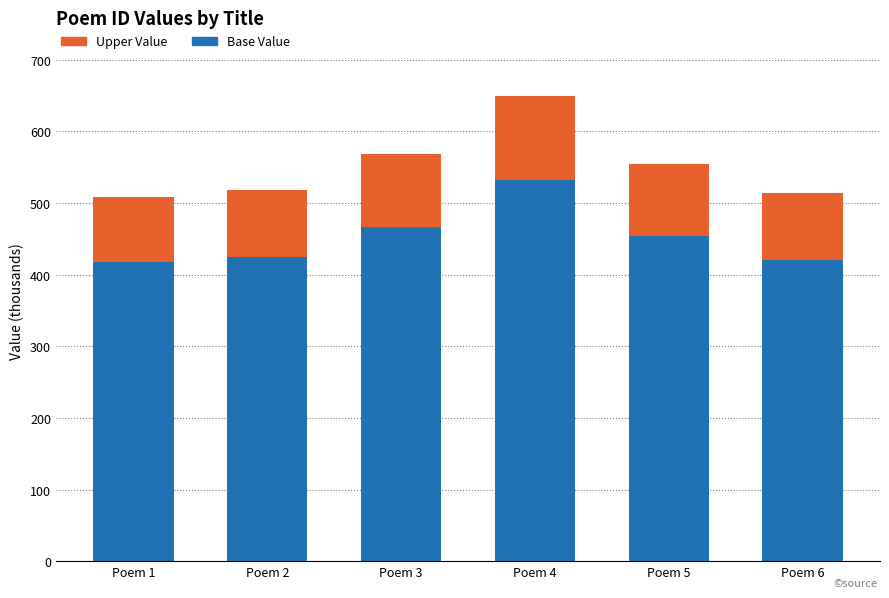

At which category is the sum across all series the highest?

Poem 4